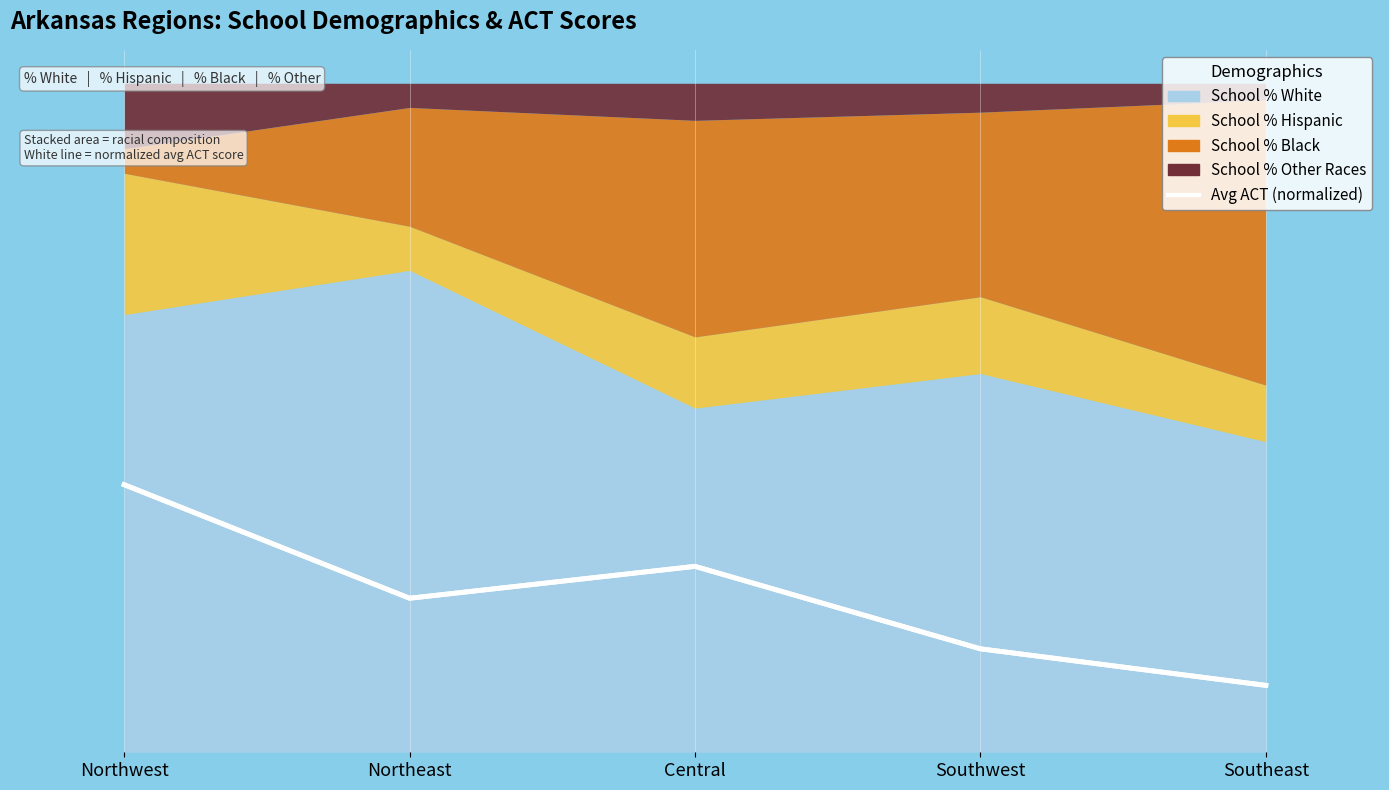

What is the difference between the maximum and second lowest values?

0.2